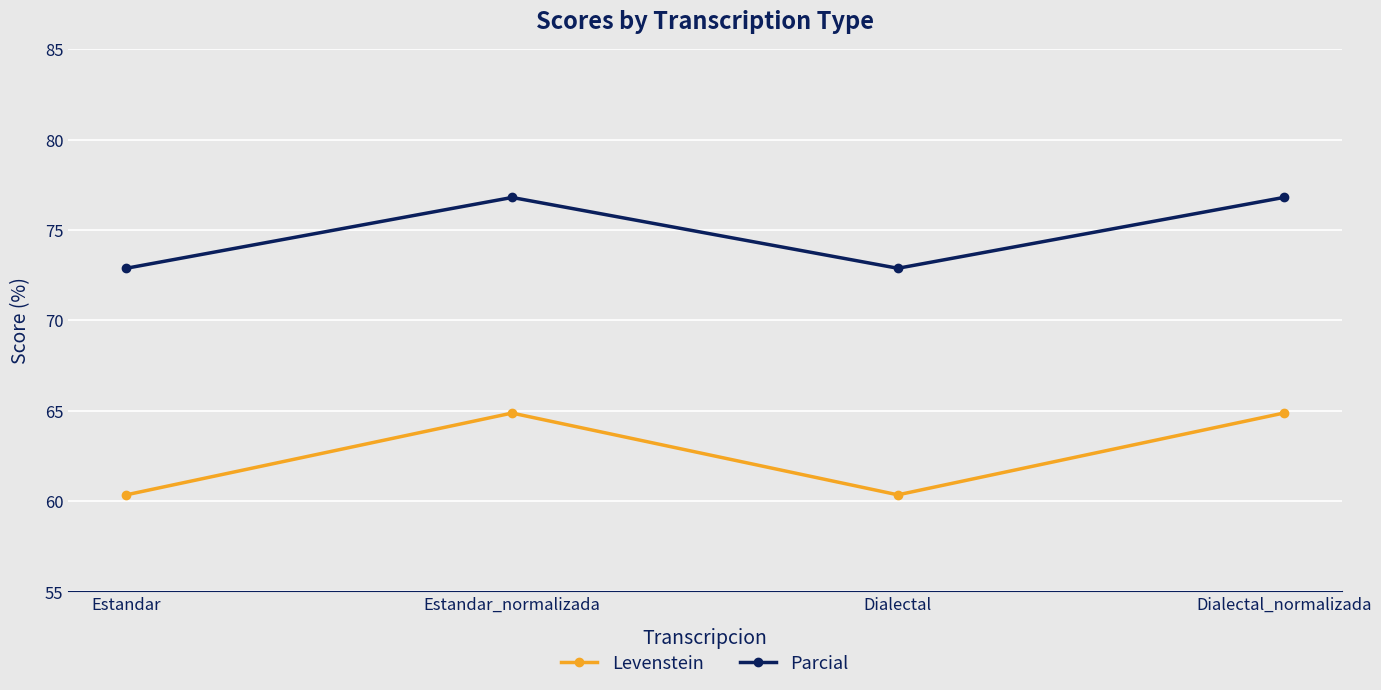

Rank the series by their average value, from lowest to highest.

Levenstein, Parcial